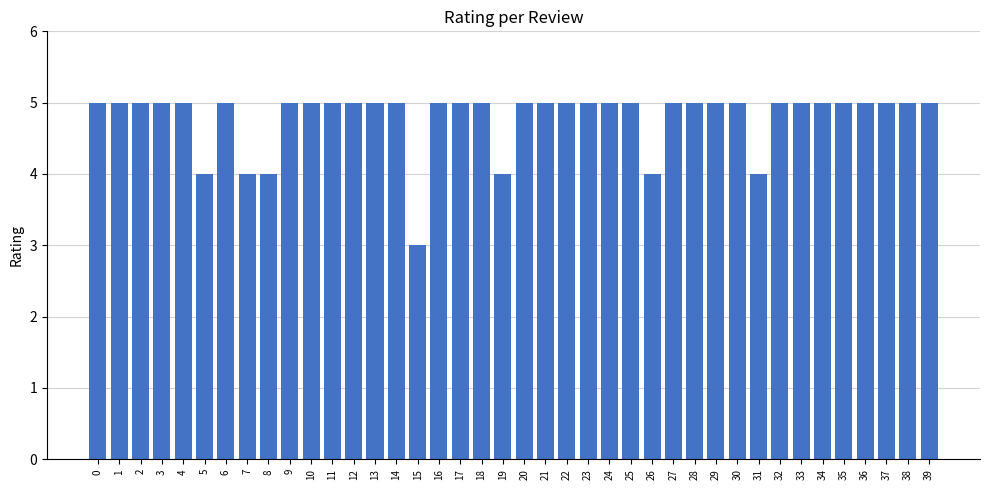

What is the ratio of the value at 34 to the value at 14?

1.0